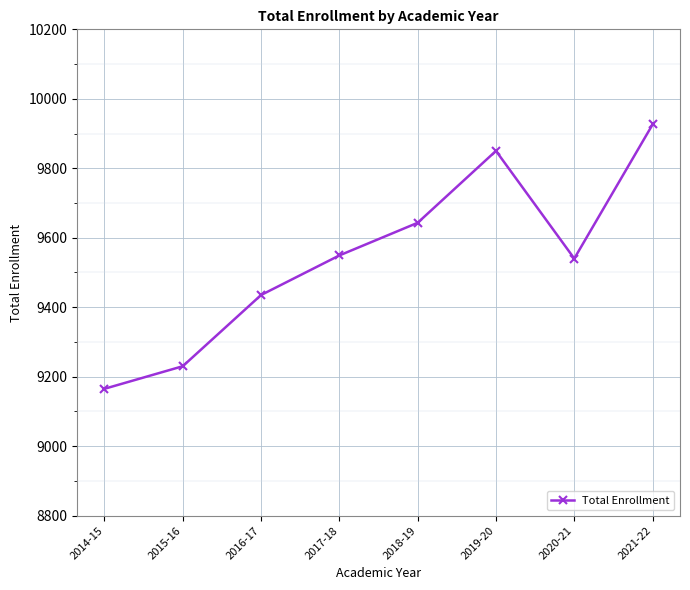

Reading right to left, what are all the values shown in this chart?

9926	9540	9850	9643	9549	9435	9230	9165